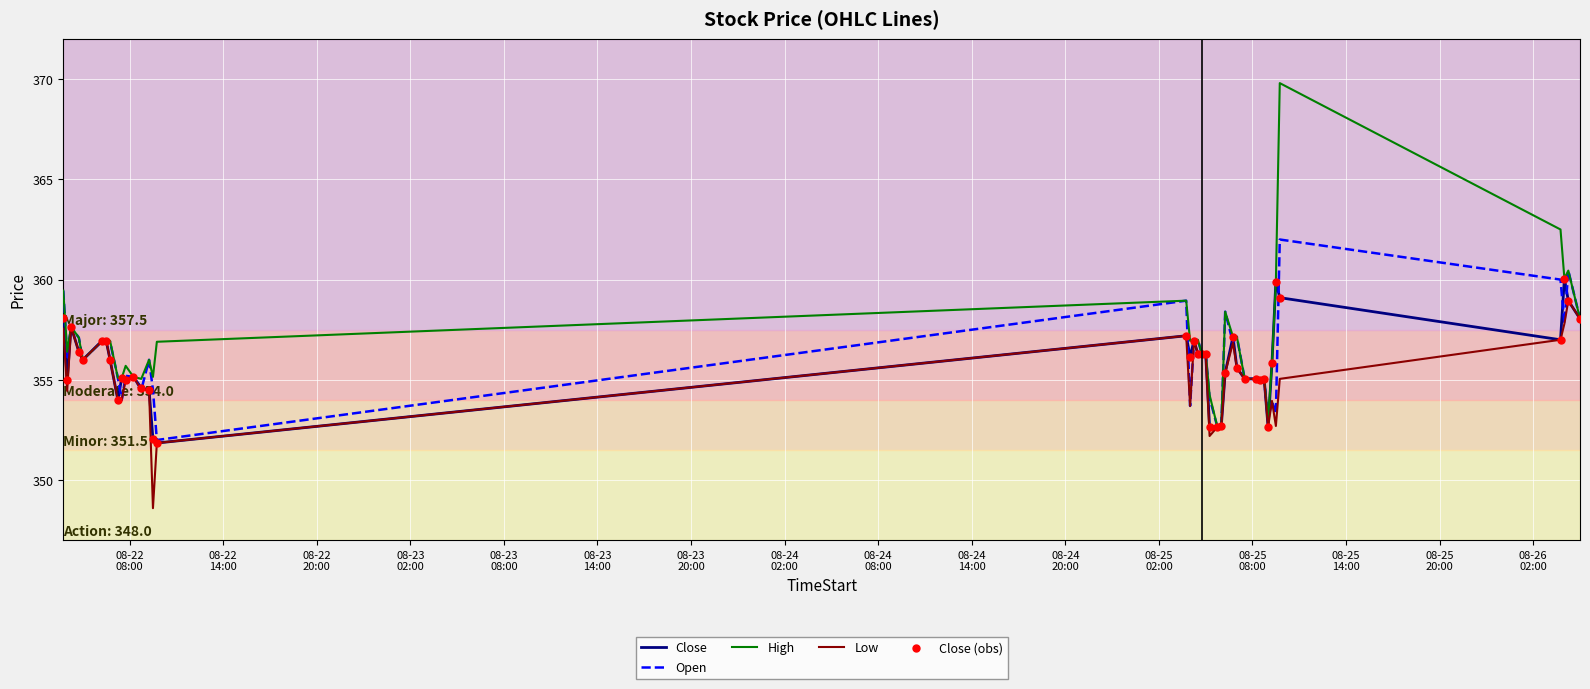

List the series in order of their peak value, highest first.

High, Open, Close, Low